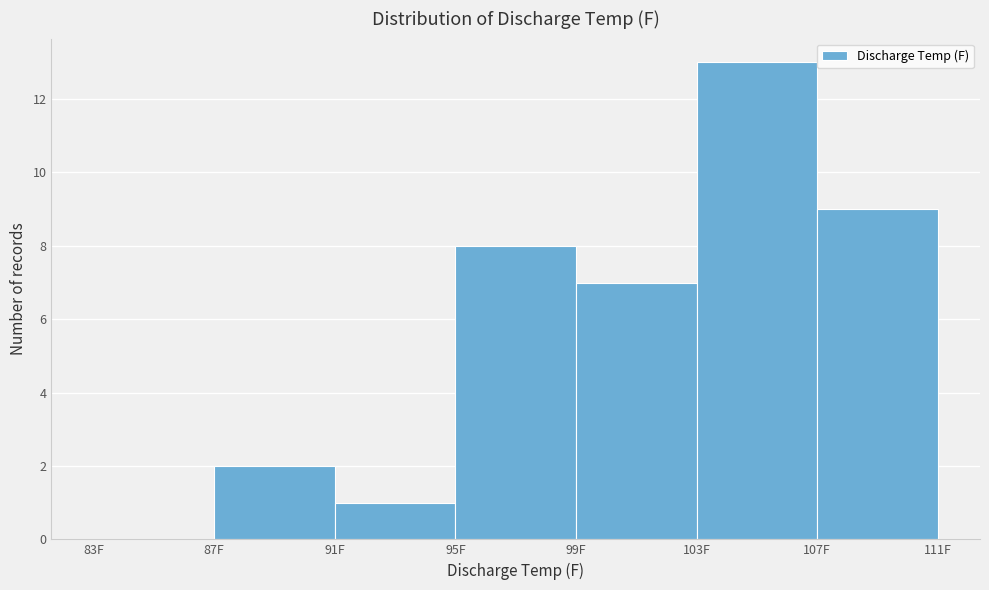

How tall is the bar that spans 95 to 99 on the x-axis? The values are not printed on the chart, so give them approximately, as read against the axis.

8